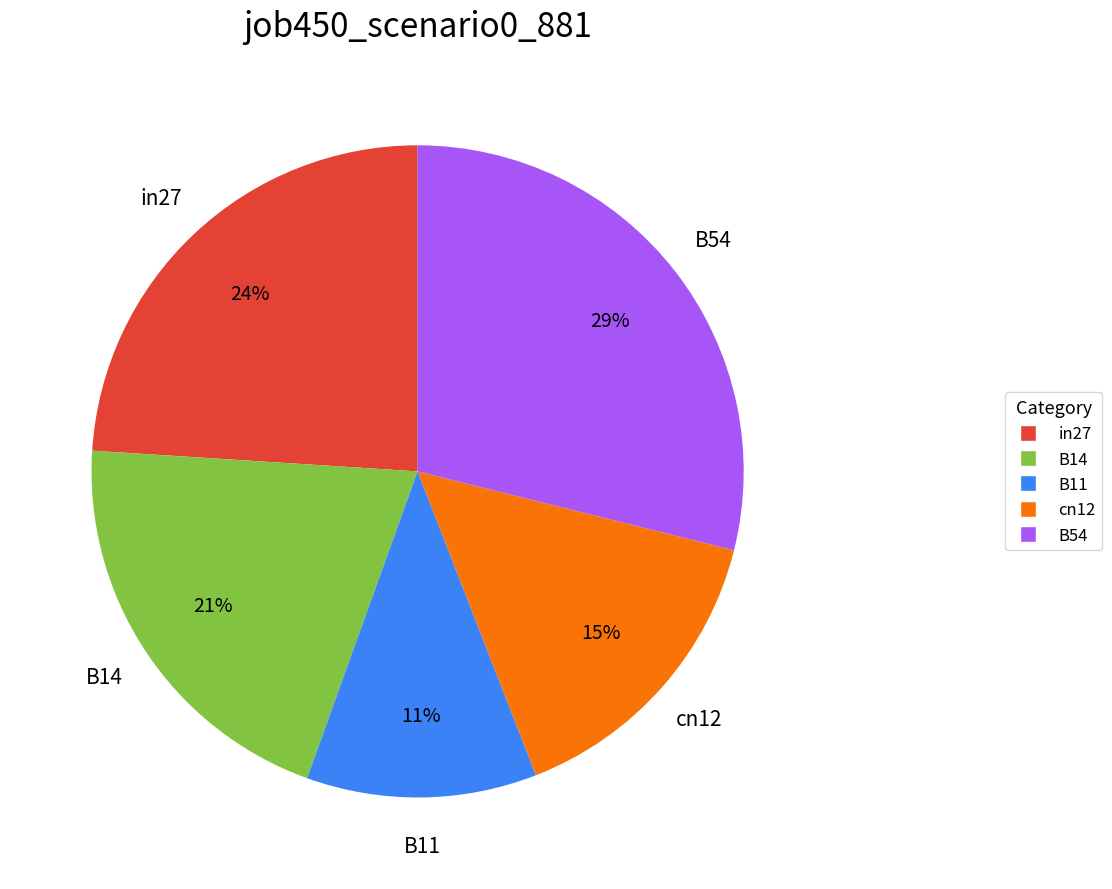

Rank the categories by value from highest to lowest.

B54, in27, B14, cn12, B11